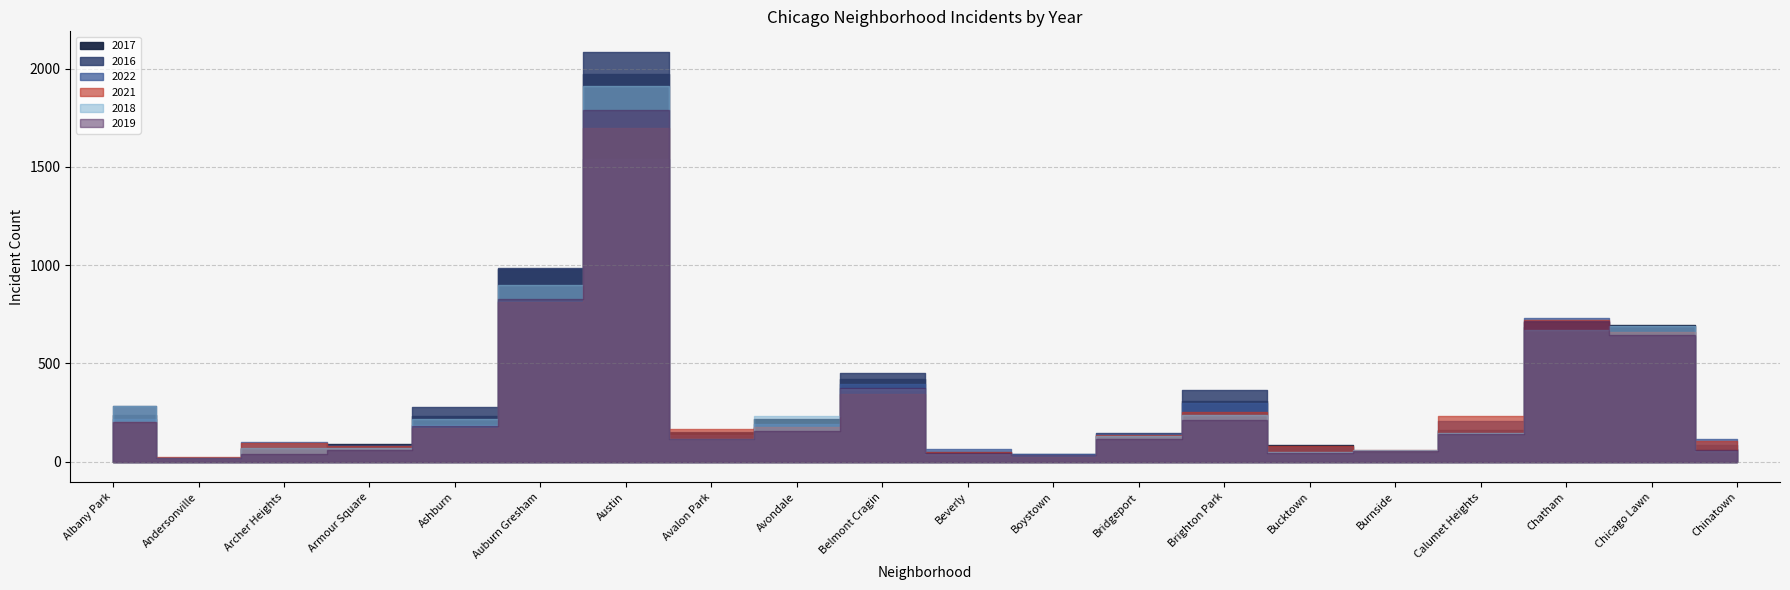

What is the approximate value of 2017 at Chicago Lawn, to the nearest 50?

700